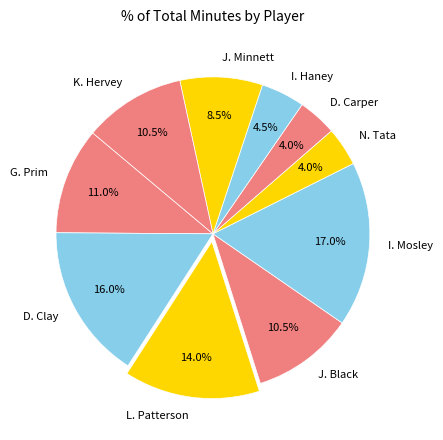

The G. Prim slice represents 25% of the pie. True or false?

False